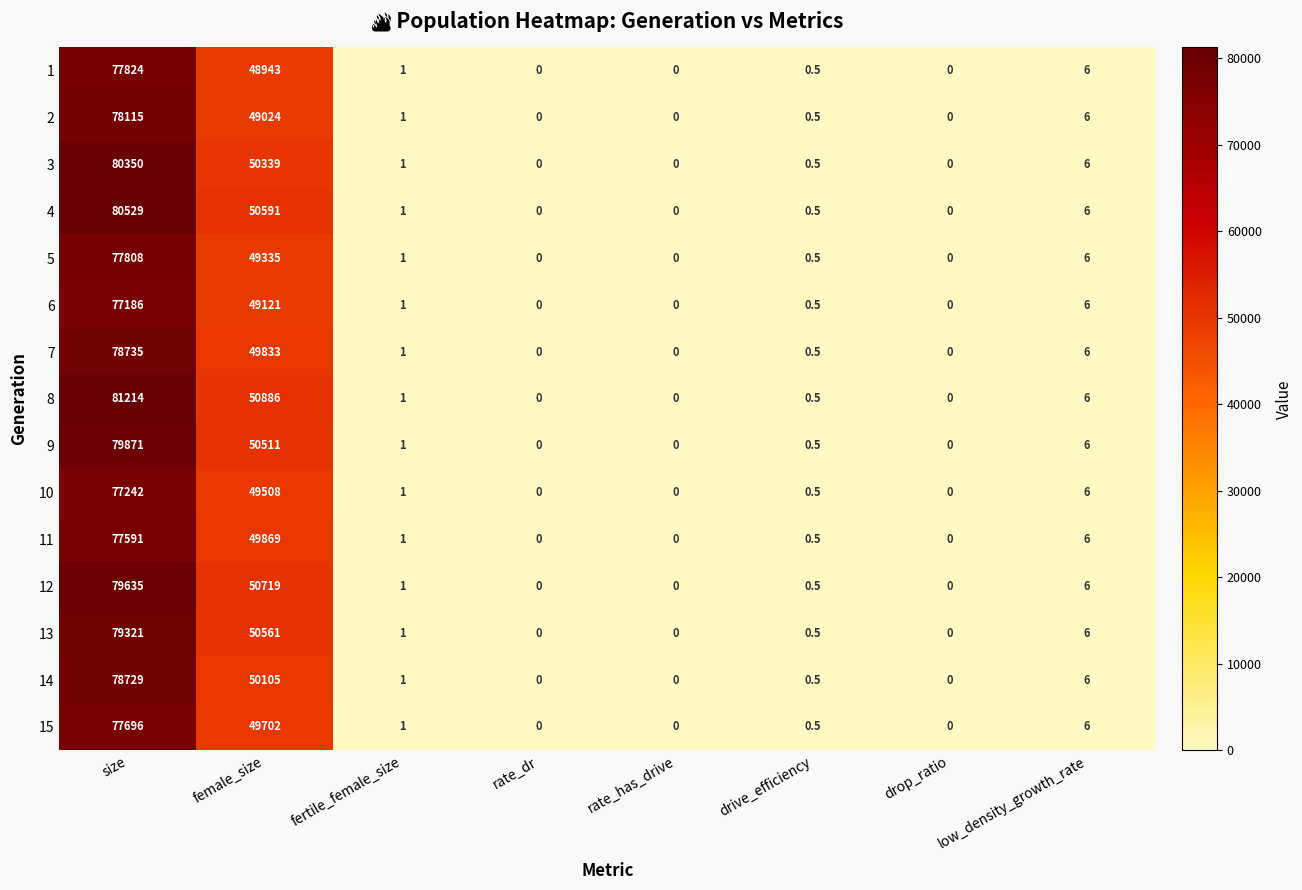

Count the number of categories in the chart.

8